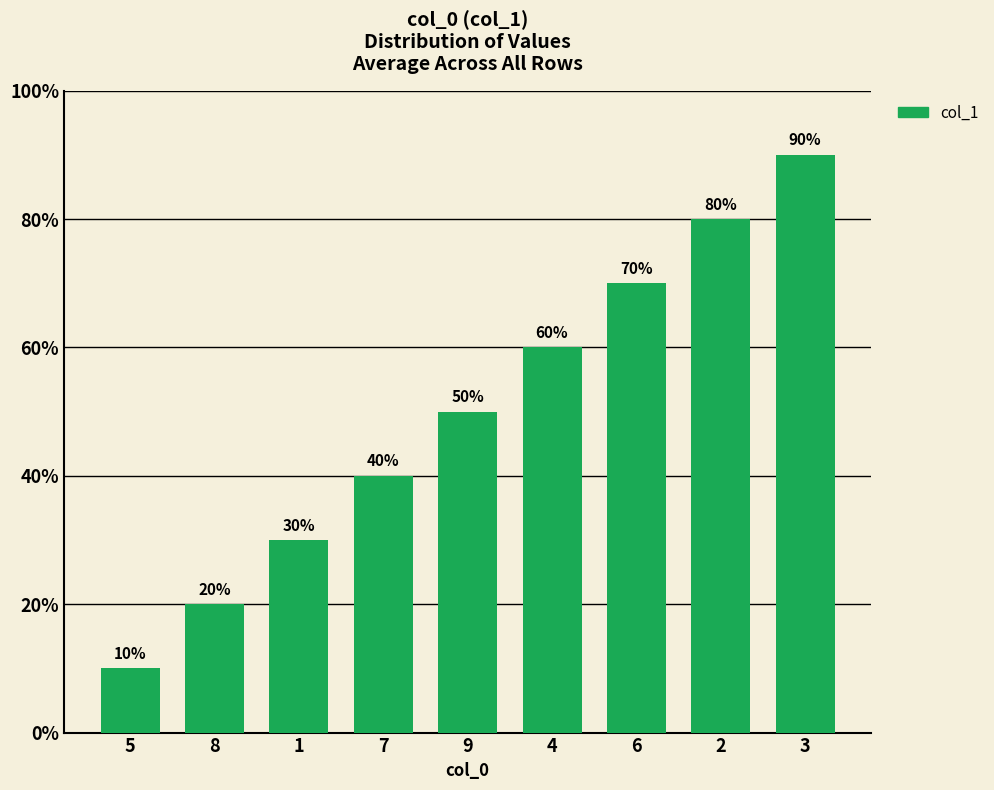

True or false: the data shows 4 at 7.

True